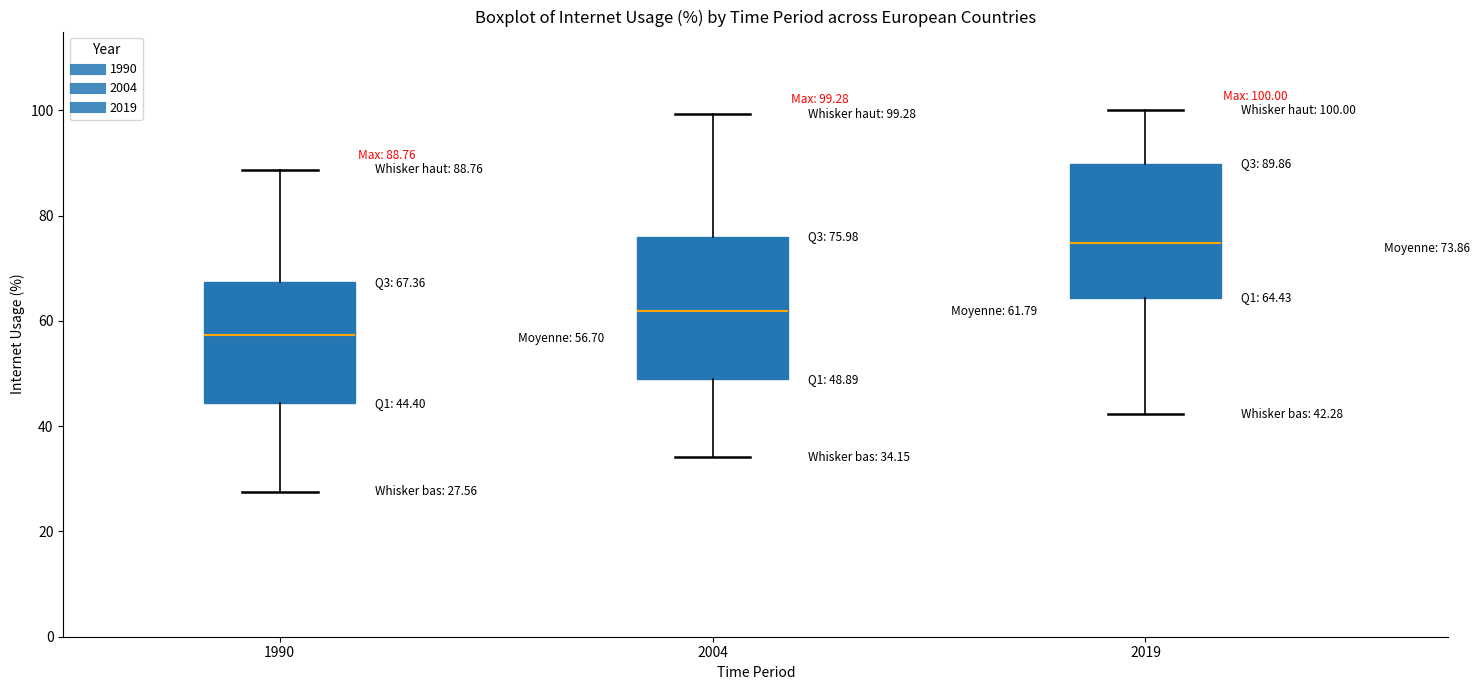

Which box has the highest median line?

2019